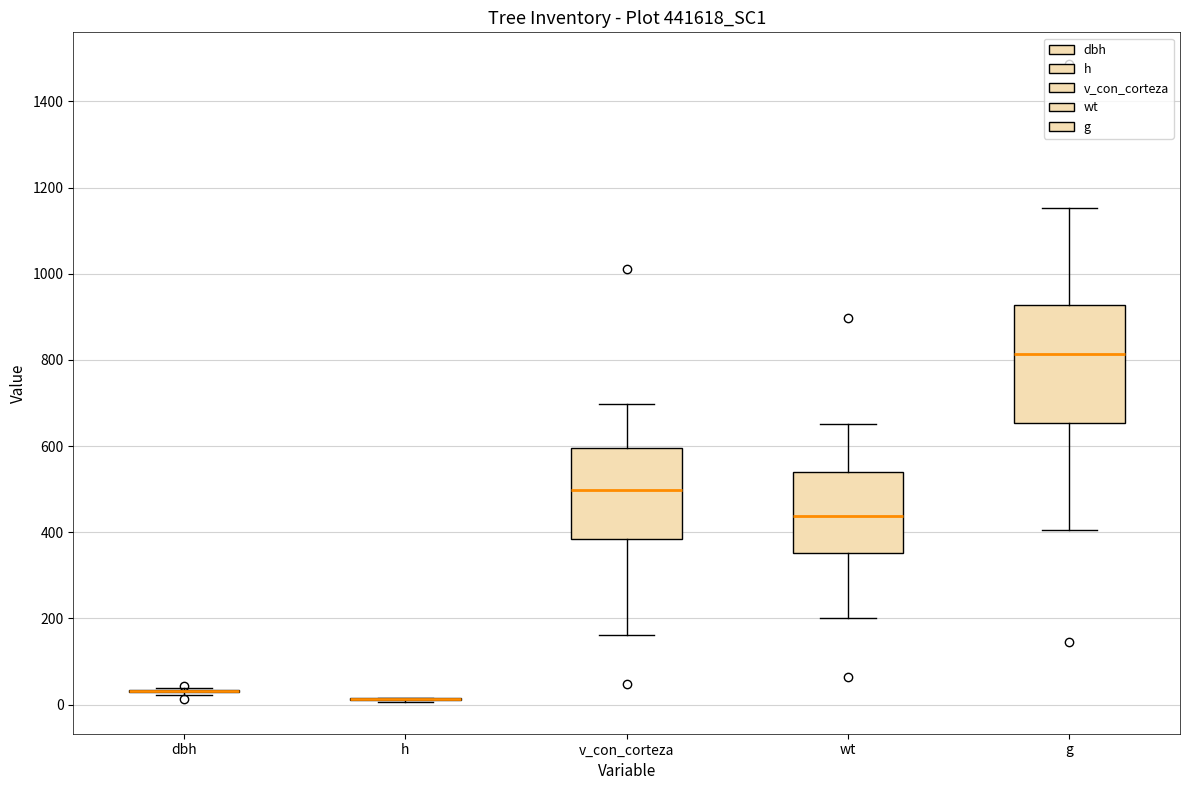

Where does the median line of the box for g sit on the y-axis? The values are not printed on the chart, so give them approximately, as read against the axis.

820